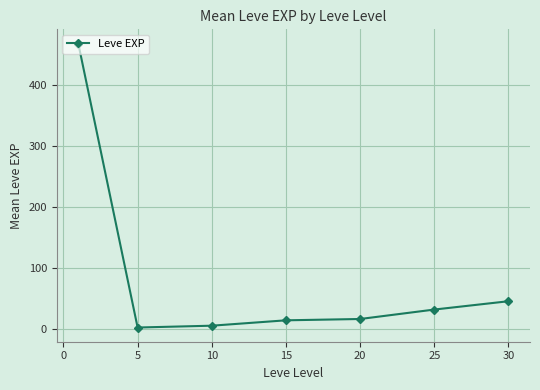

True or false: there are more than 2 points higher than both neighbors.

False